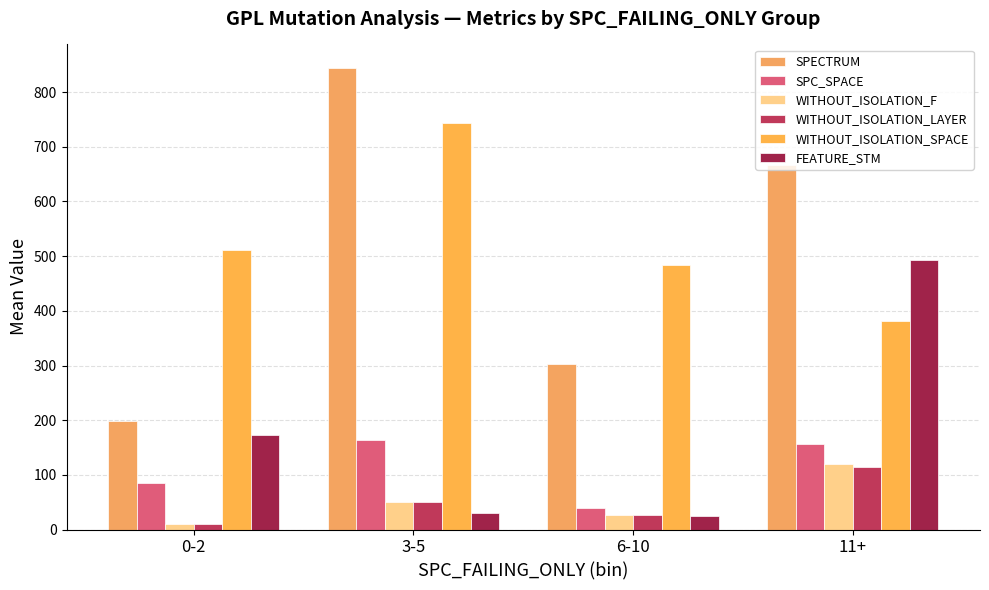

What position from the right is 6-10?

2